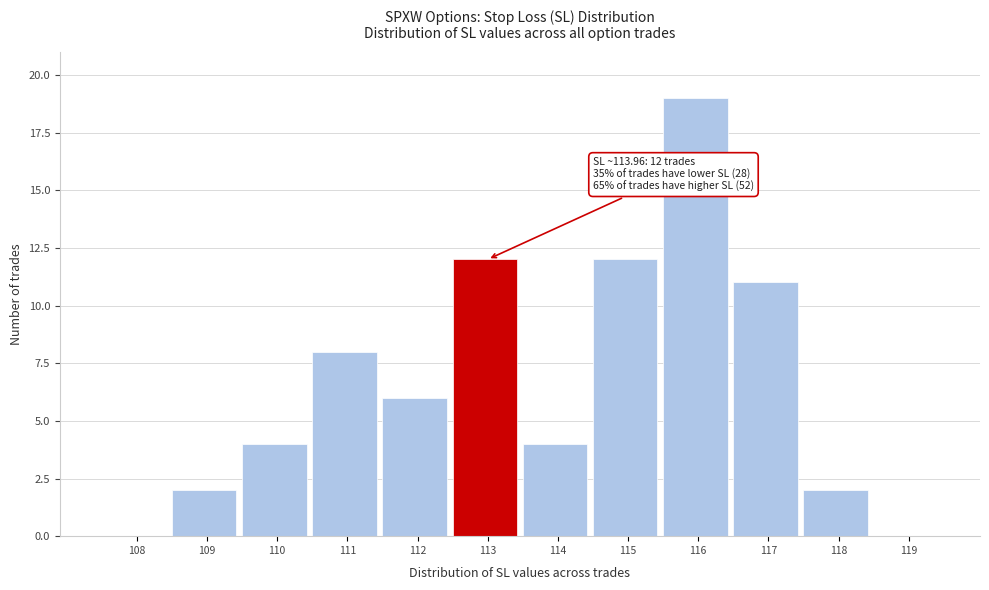

Reading left to right, transcribe all the data shown in this chart.

108=0	109=2	110=4	111=8	112=6	113=12	114=4	115=12	116=19	117=11	118=2	119=0